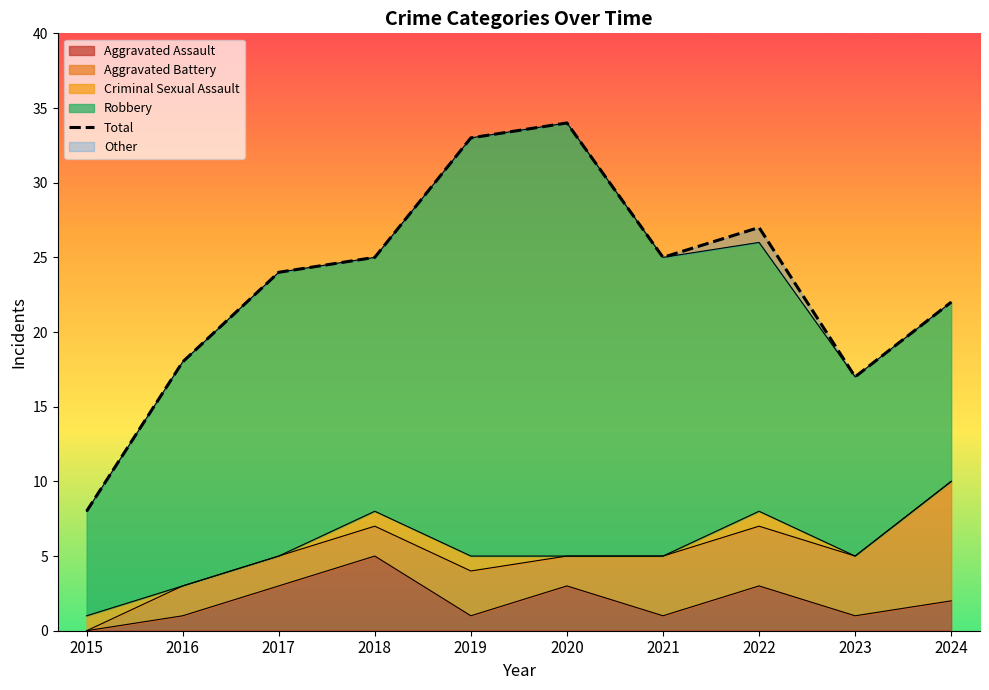

Between 2019 and 2015, which is larger?

2019